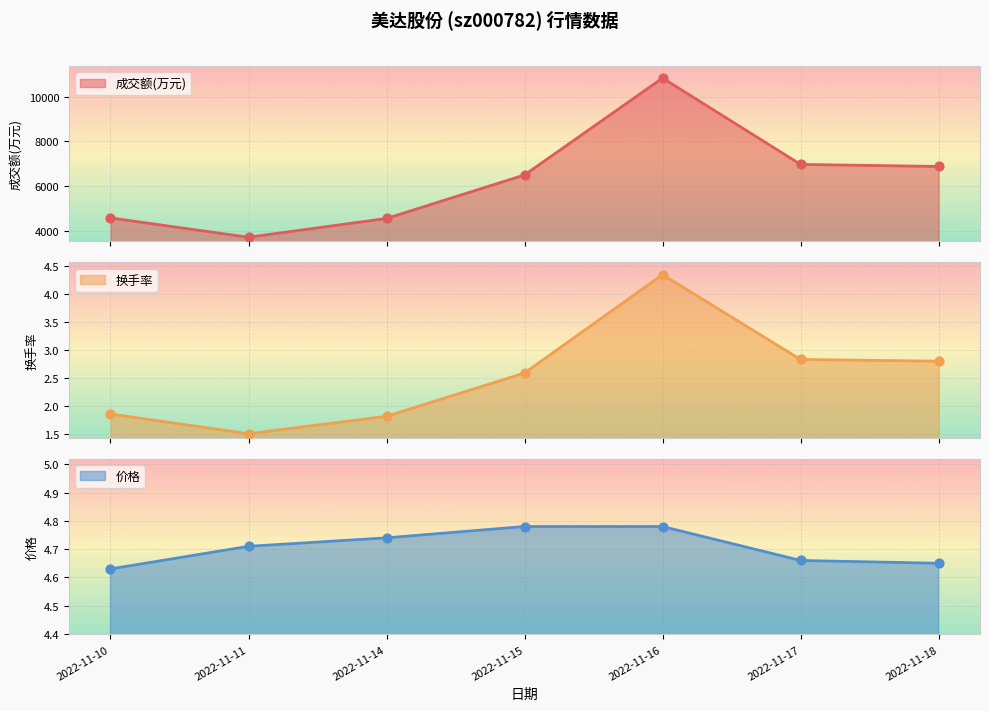

At which category is the sum across all series the highest?

2022-11-16